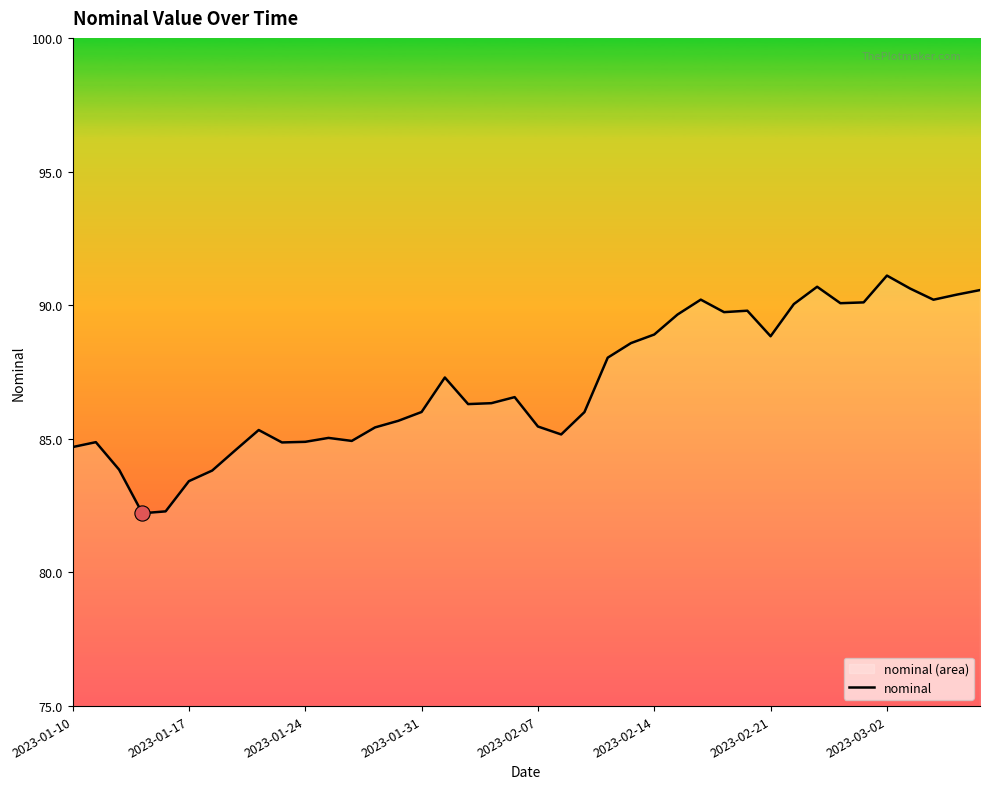

What is the ratio of the value at 18 to the value at 31?

1.0